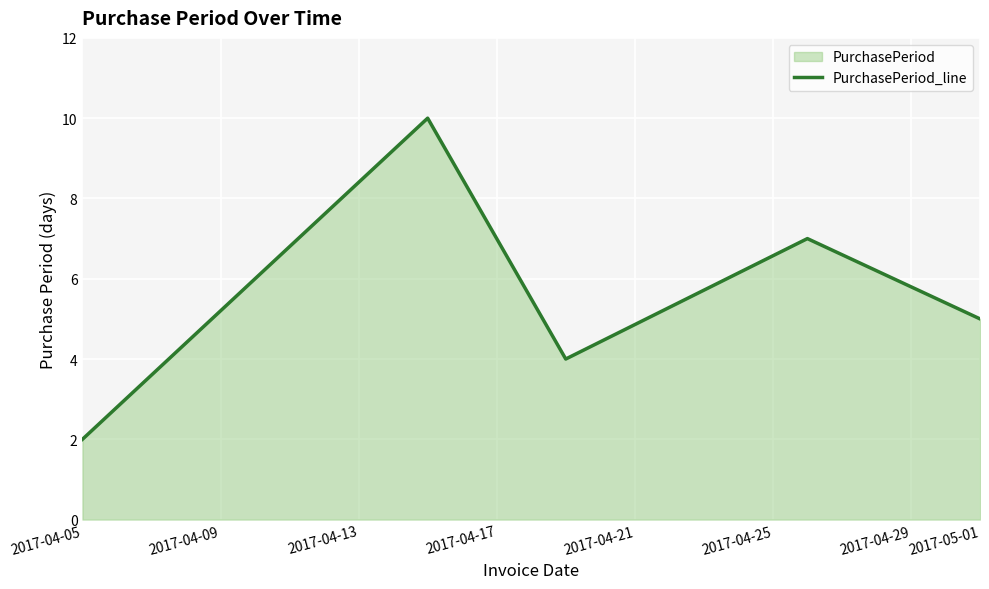

Approximately how many times larger is the value at 2017-05-01 compared to 2017-04-05?

2.5